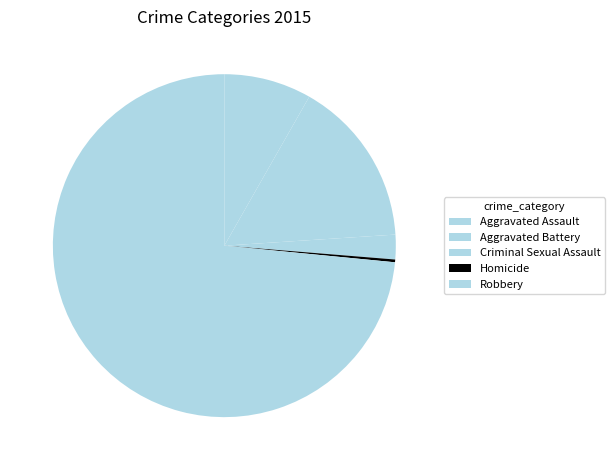

What is the majority slice?

Robbery